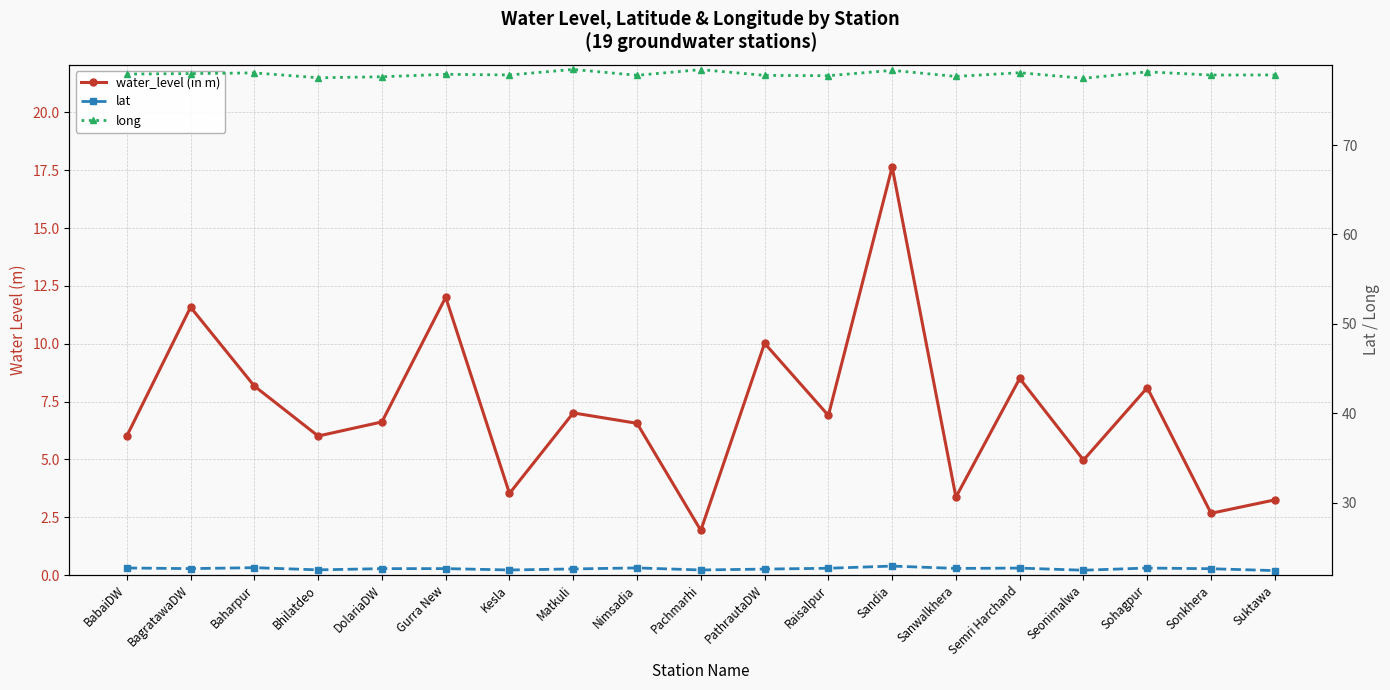

What position from the left is BabaiDW?

1